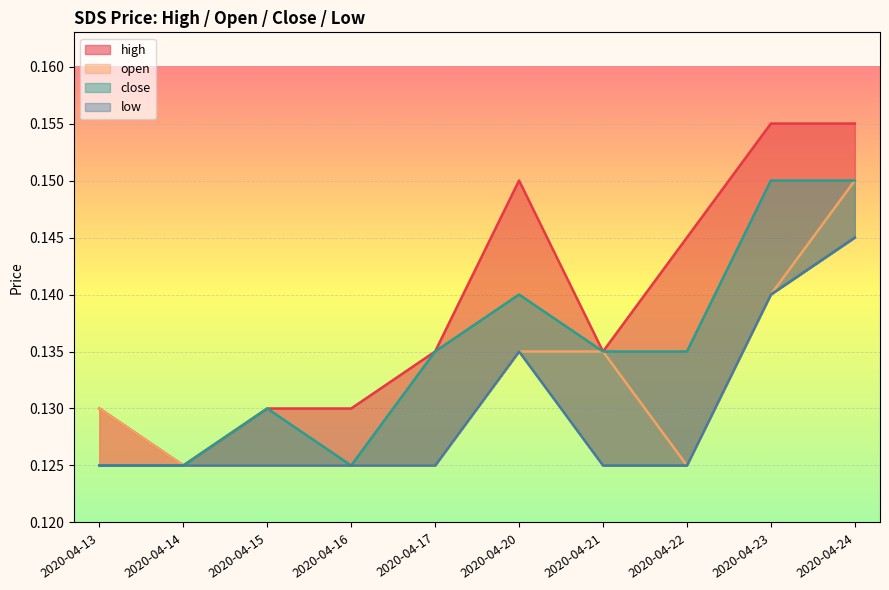

True or false: open has a value of 0.1 at 2020-04-23.

True